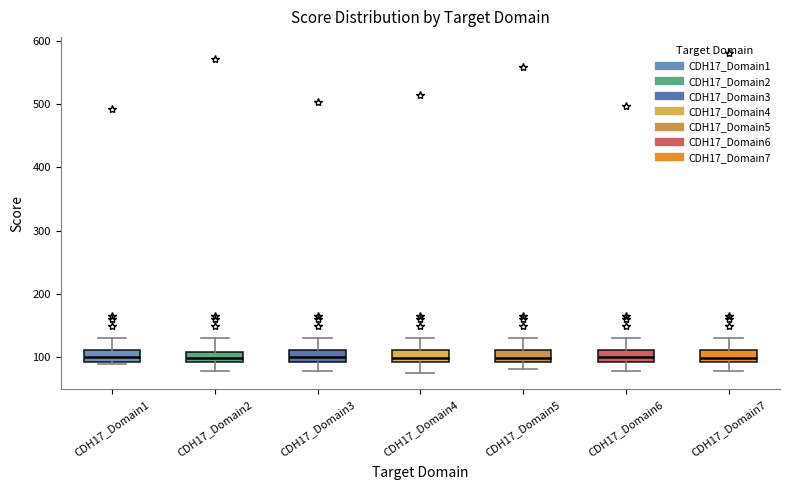

Where is the upper edge of the box for CDH17_Domain7 on the y-axis? The values are not printed on the chart, so give them approximately, as read against the axis.

110